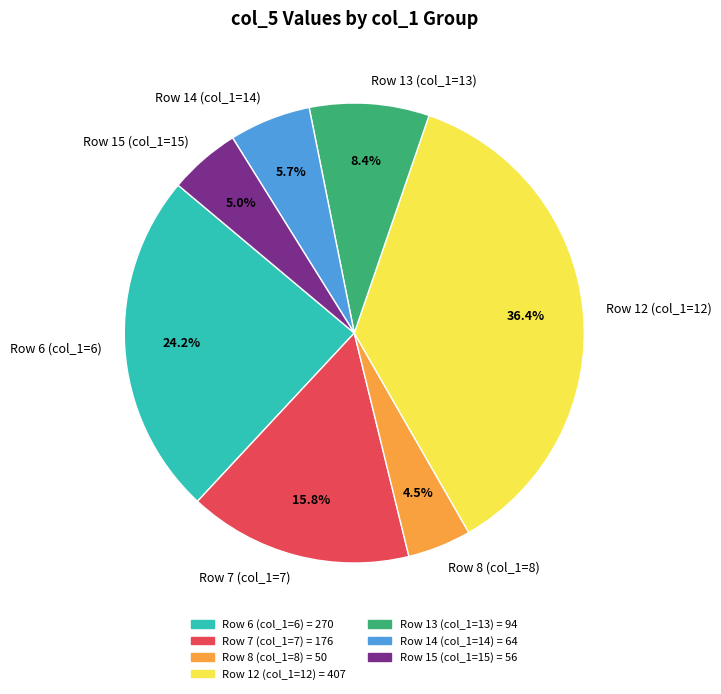

Does Row 14 (col_1=14) represent more than half of the total?

No